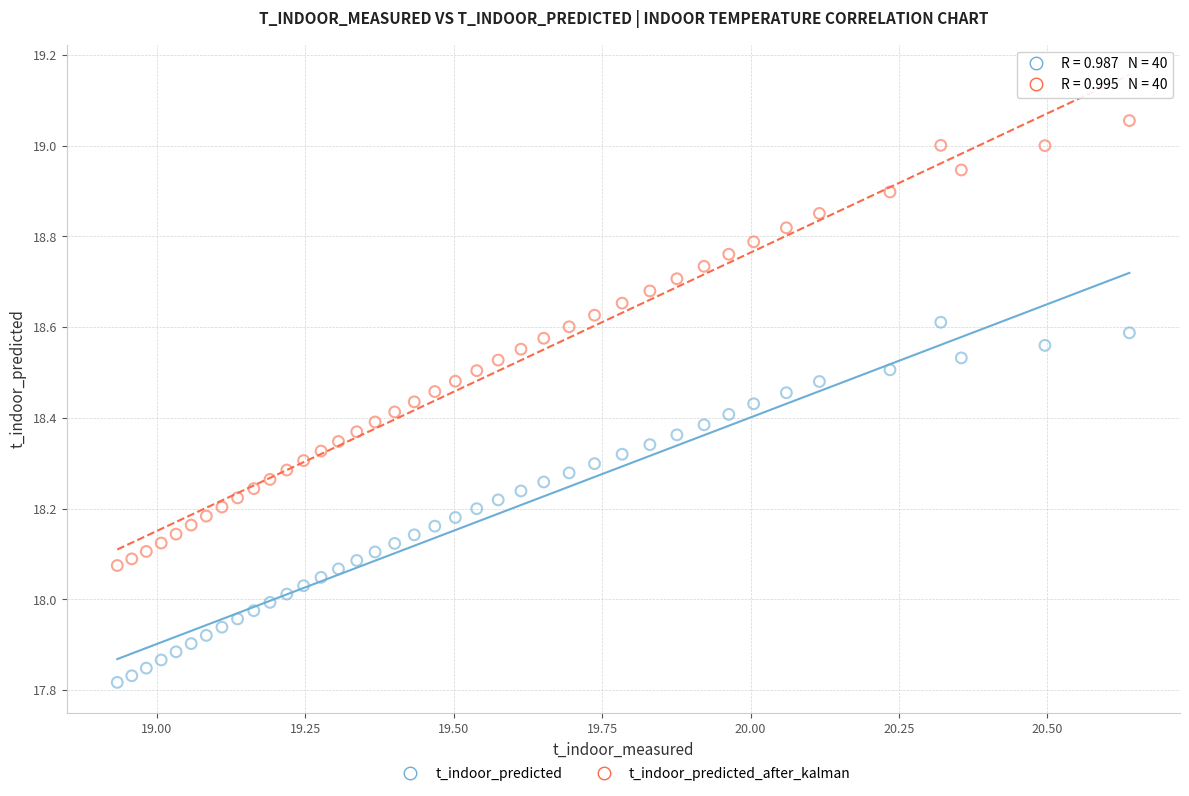

What are all the series names shown in the legend?

t_indoor_predicted, t_indoor_predicted_after_kalman